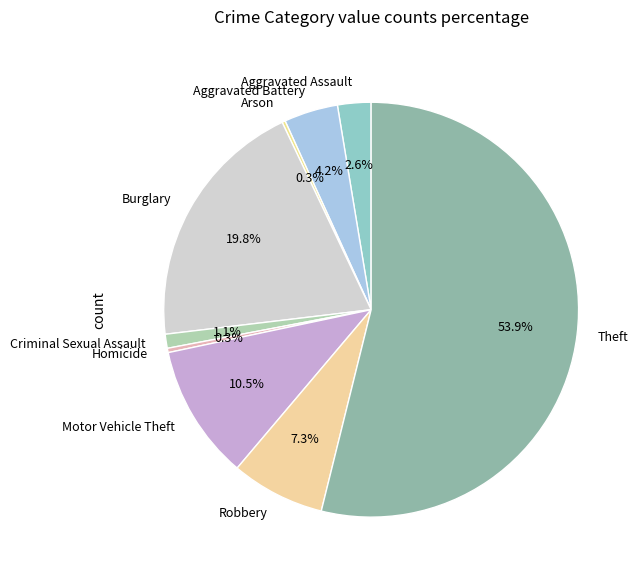

Does Theft account for over 50% of the chart?

Yes